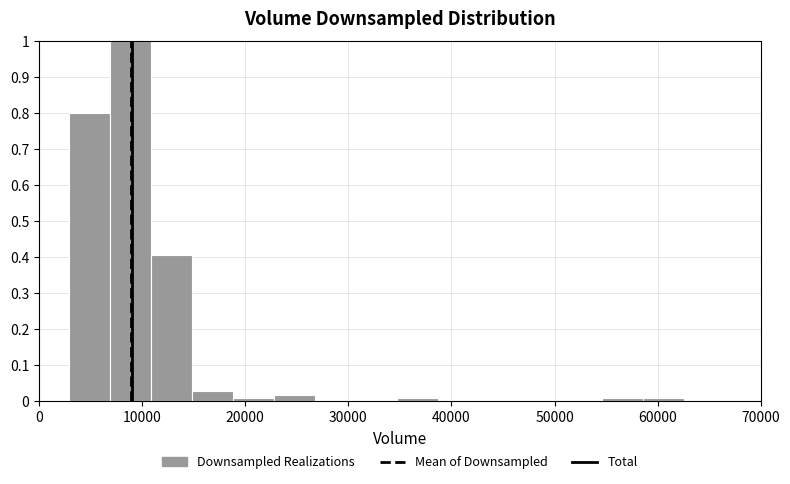

Read against the x-axis, roughly where is the centre of the tallest bar?

9000